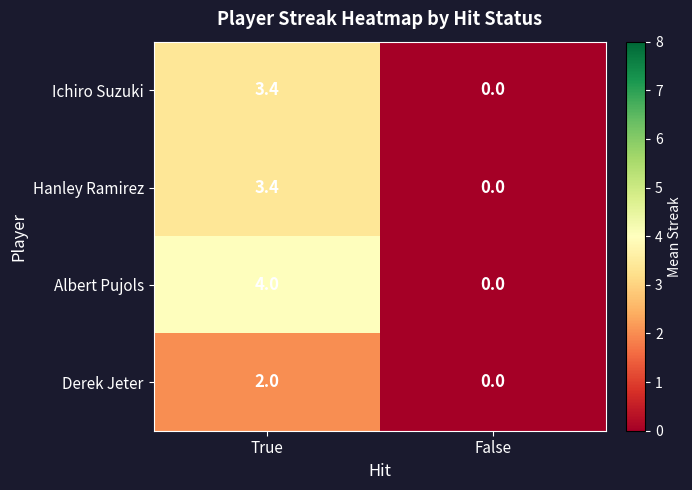

Where does the Ichiro Suzuki series first go above 3?

True